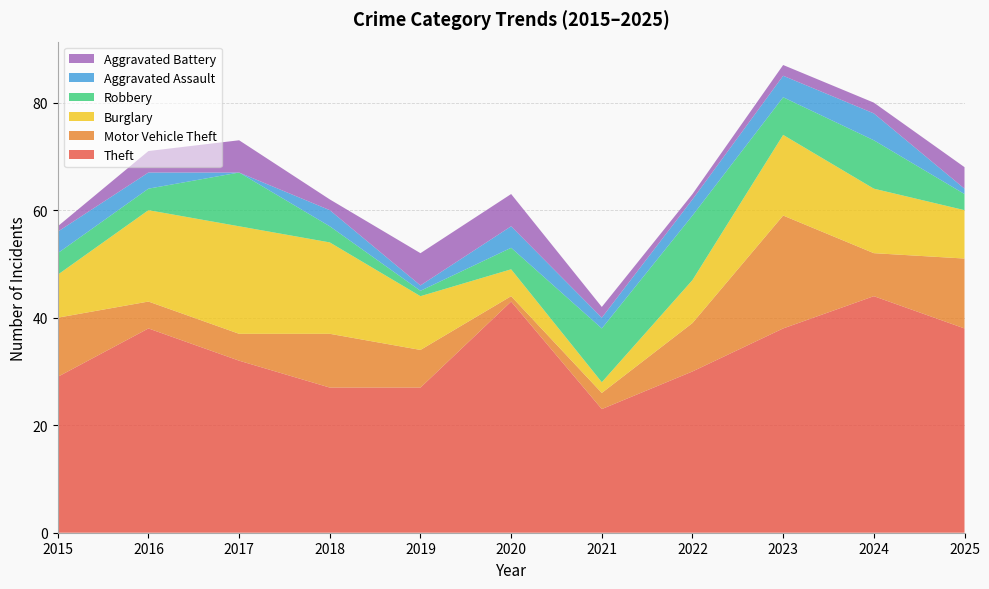

Reading left to right, extract all data points from this chart.

Theft: 2015=29	2016=38	2017=32	2018=27	2019=27	2020=43	2021=23	2022=30	2023=38	2024=44	2025=38
Motor Vehicle Theft: 2015=11	2016=5	2017=5	2018=10	2019=7	2020=1	2021=3	2022=9	2023=21	2024=8	2025=13
Burglary: 2015=8	2016=17	2017=20	2018=17	2019=10	2020=5	2021=2	2022=8	2023=15	2024=12	2025=9
Robbery: 2015=4	2016=4	2017=10	2018=3	2019=1	2020=4	2021=10	2022=12	2023=7	2024=9	2025=3
Aggravated Assault: 2015=4	2016=3	2017=0	2018=3	2019=1	2020=4	2021=2	2022=3	2023=4	2024=5	2025=1
Aggravated Battery: 2015=1	2016=4	2017=6	2018=2	2019=6	2020=6	2021=2	2022=1	2023=2	2024=2	2025=4